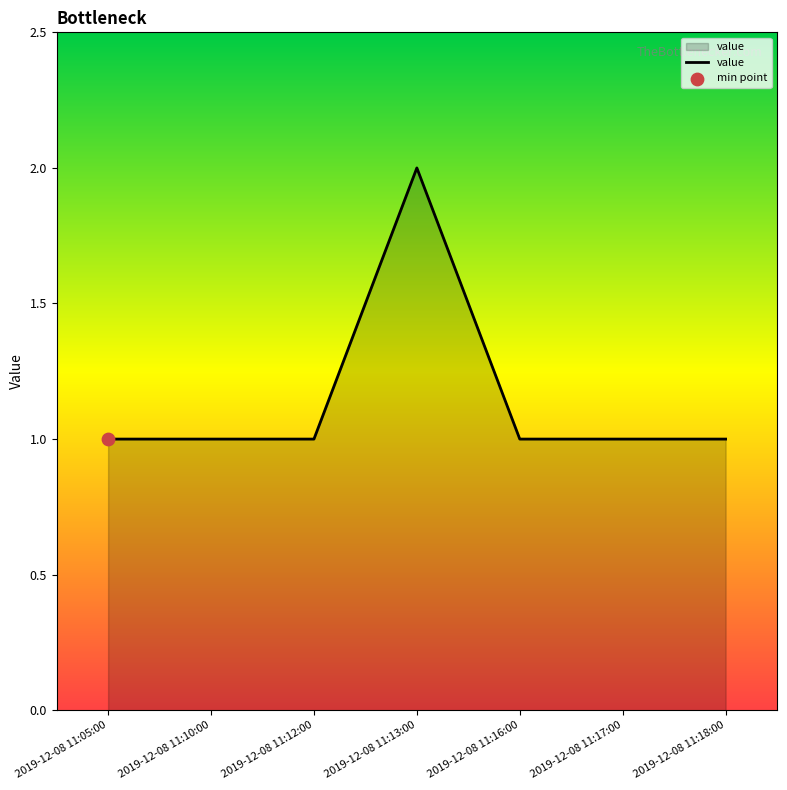

What is the ratio of the value at 2019-12-08 11:05:00 to the value at 2019-12-08 11:17:00?

1.0